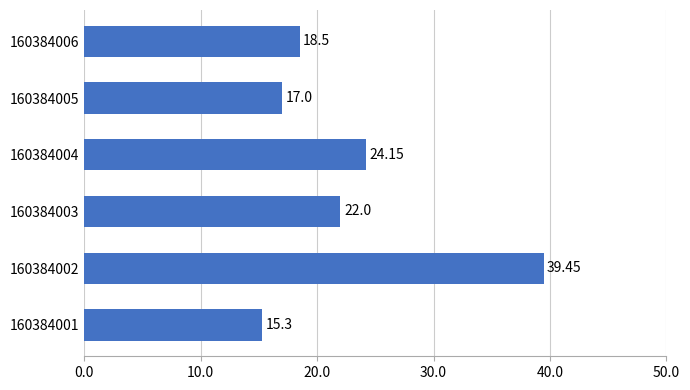

How many data points does each series have?

6